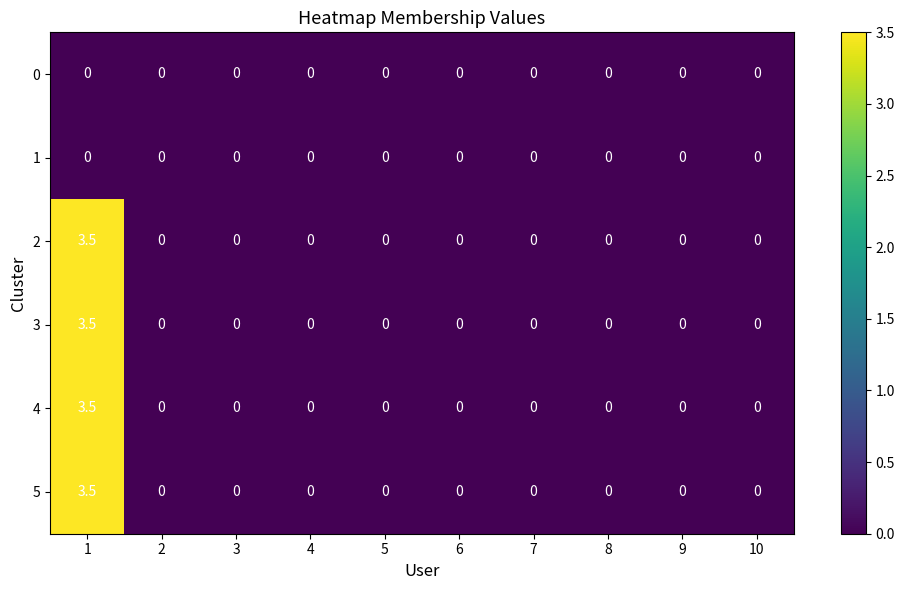

At how many categories does at least one series exceed 1?

1